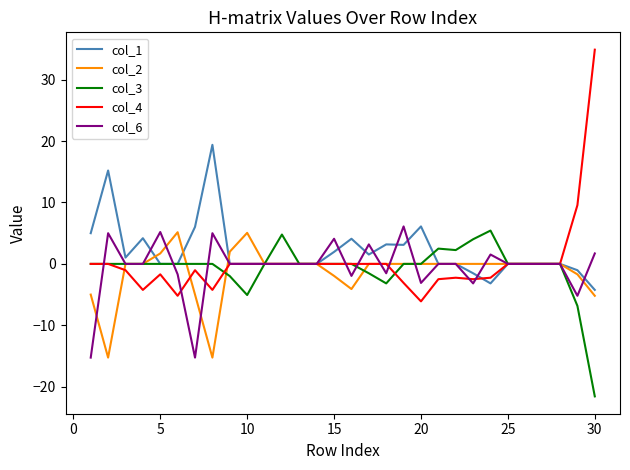

What is the minimum value shown in the chart?

-21.6